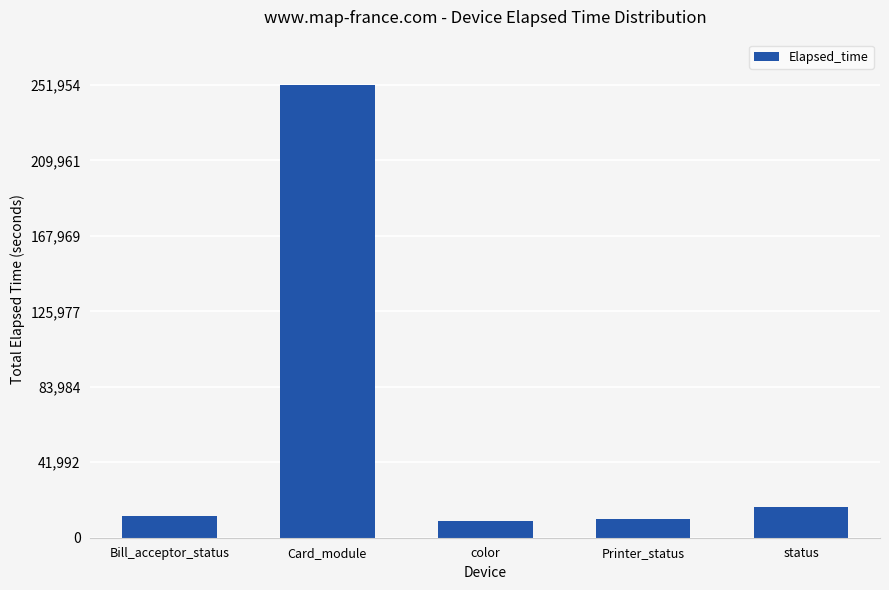

How many bars are there in total?

5